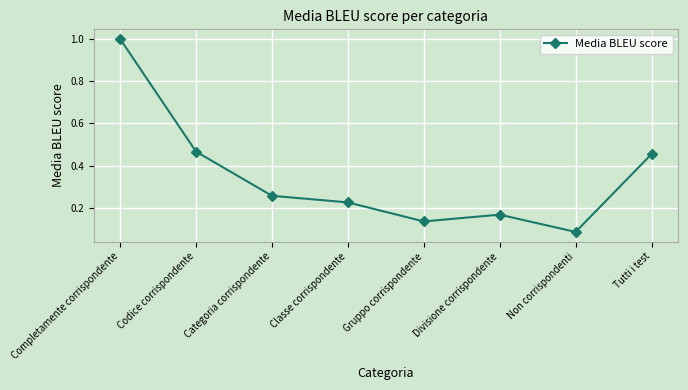

Is it true that the value at Non corrispondenti is 0.0?

False